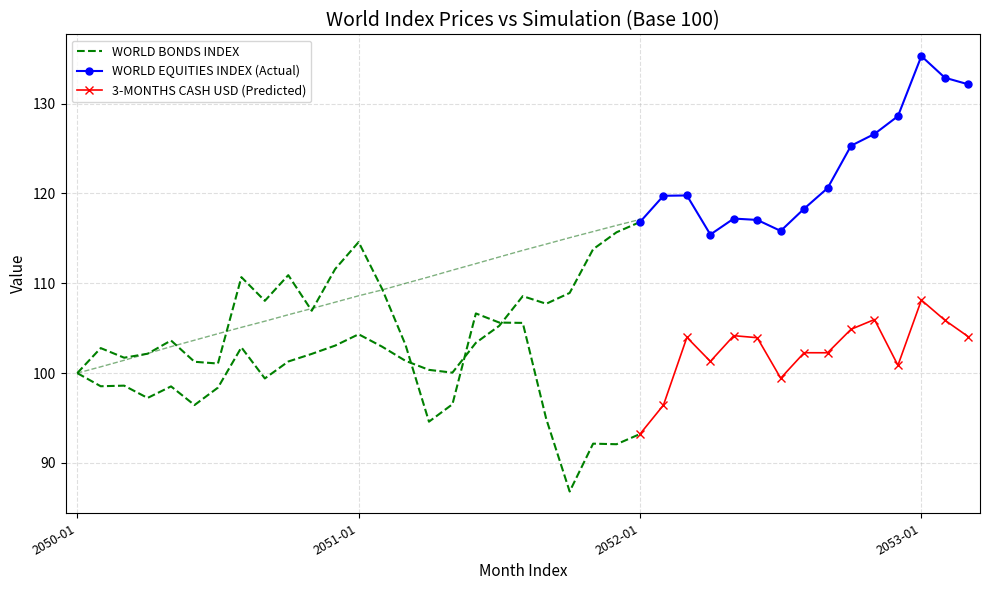

True or false: WORLD EQUITIES INDEX (Actual) and 3-MONTHS CASH USD (Predicted) cross at least once.

False